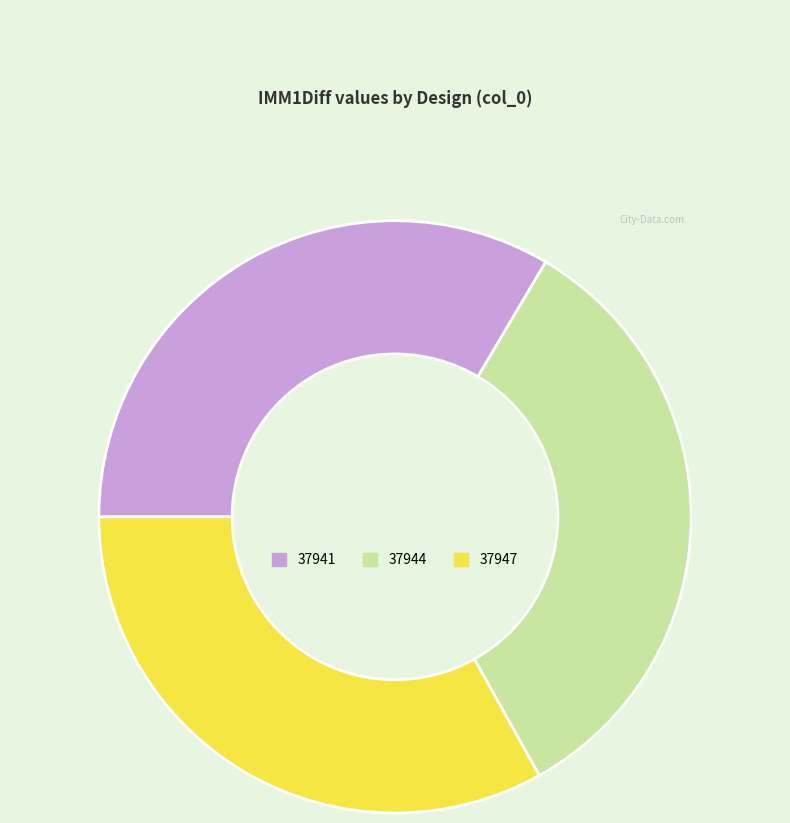

Does 37941 account for over 50% of the chart?

No